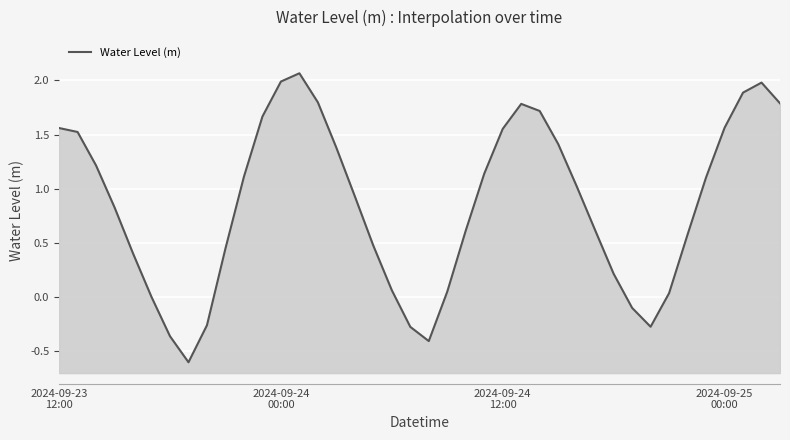

What is the sum of all values?

34.3